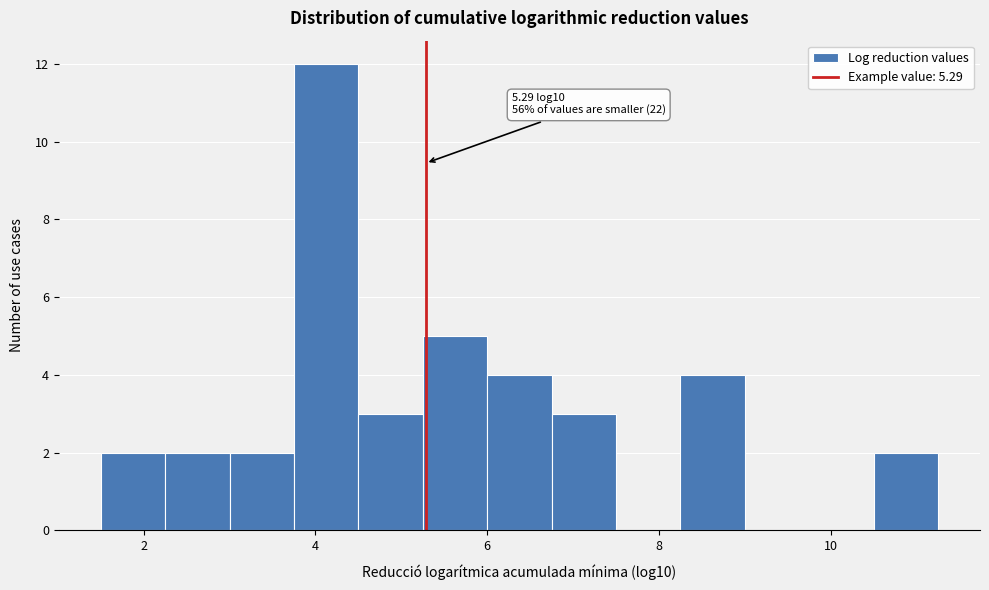

Around what value on the x-axis is the tallest bar? Give the approximate position of its centre, as read against the axis.

4.2